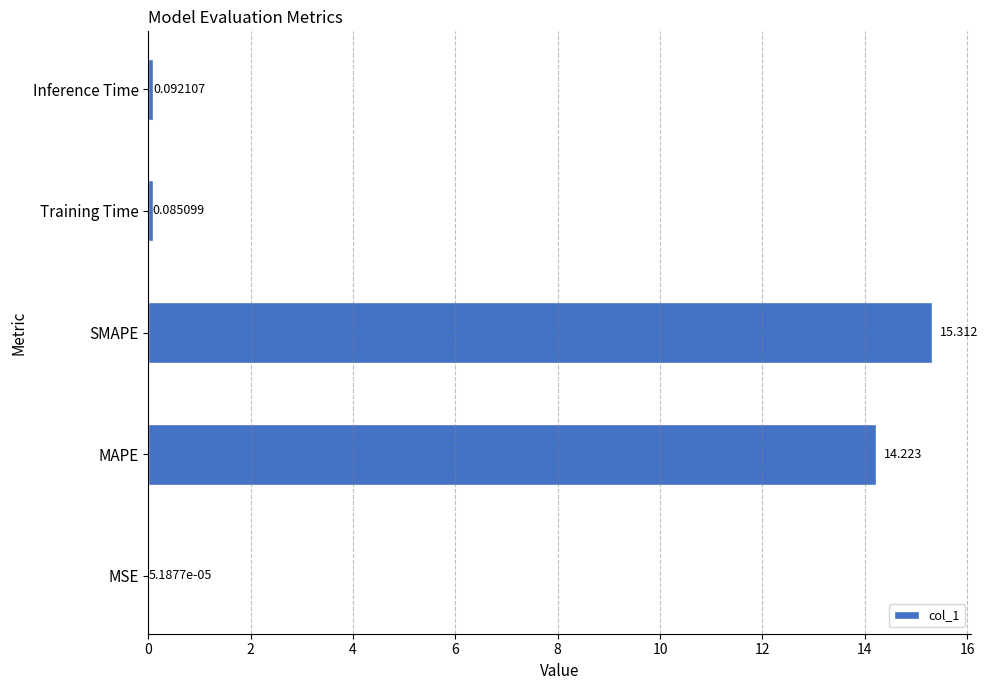

Which category has the highest value across all series?

SMAPE